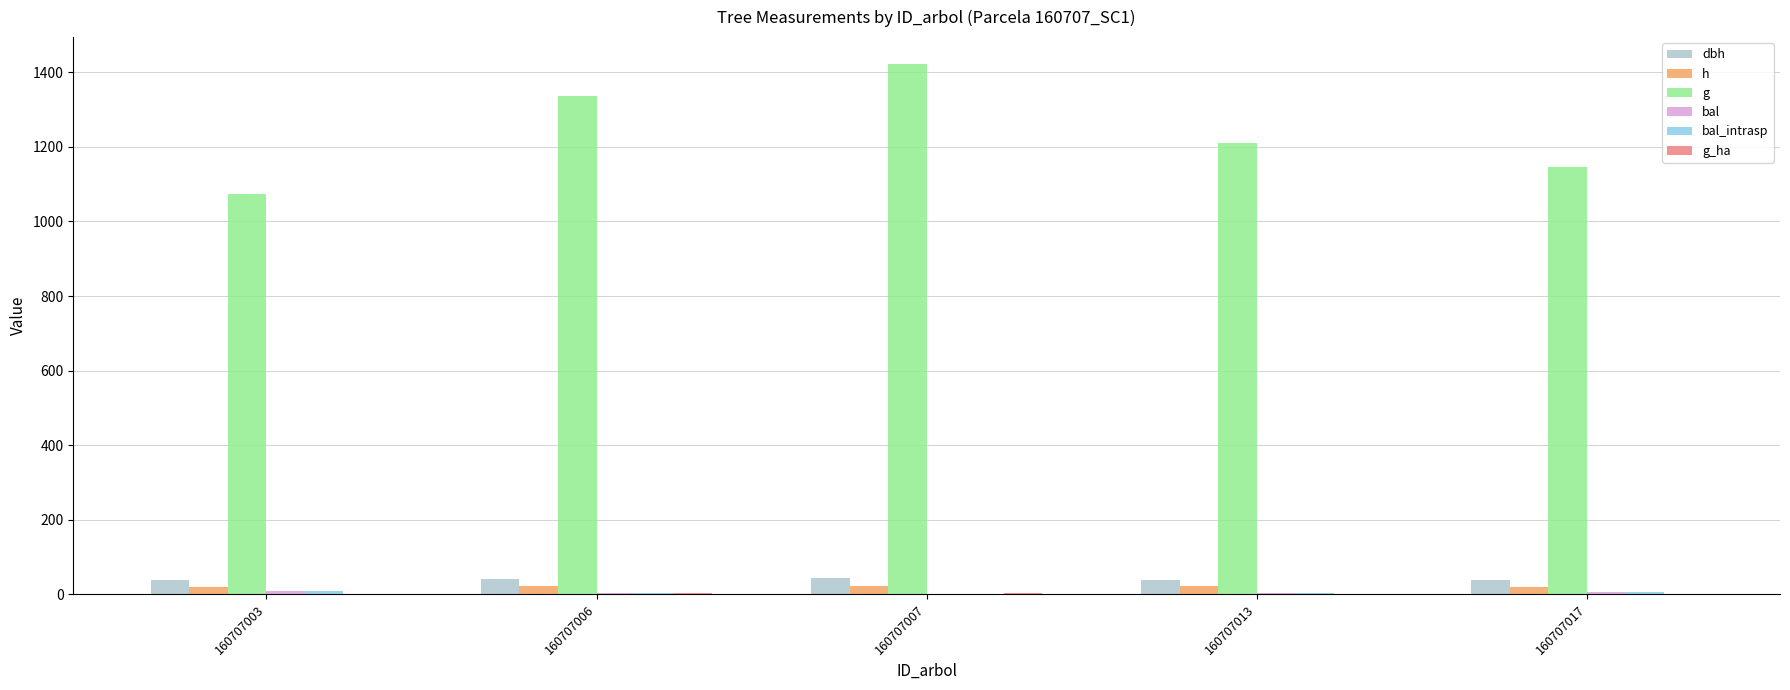

Are the bars grouped side by side (vs. stacked)?

Yes